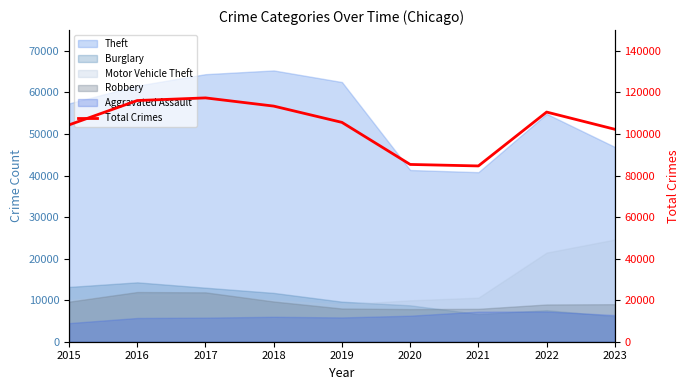

Rank the categories by value from lowest to highest.

2021, 2020, 2023, 2015, 2019, 2022, 2018, 2016, 2017